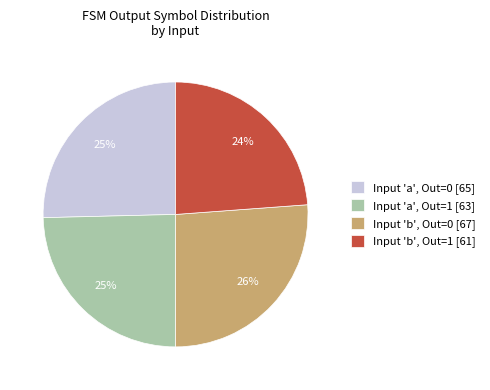

Is the sum of Input 'a', Out=1 [63] and Input 'b', Out=0 [67] greater than half?

Yes